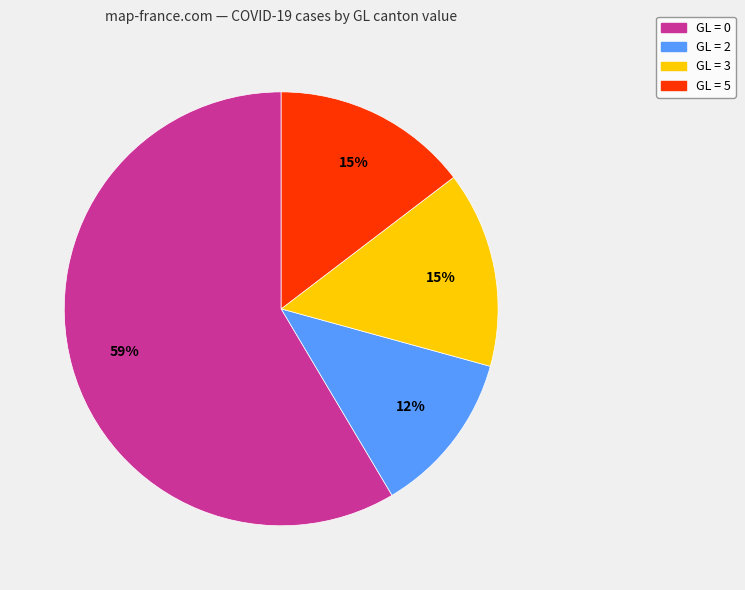

To the nearest percent, what is the average slice percentage?

25%